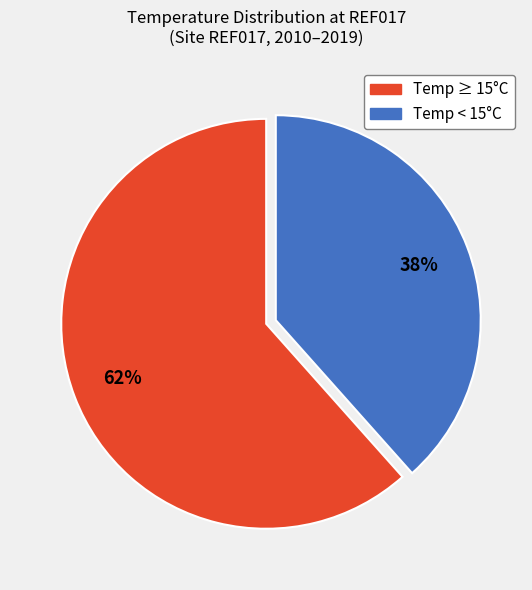

Does any single category account for the majority?

Yes